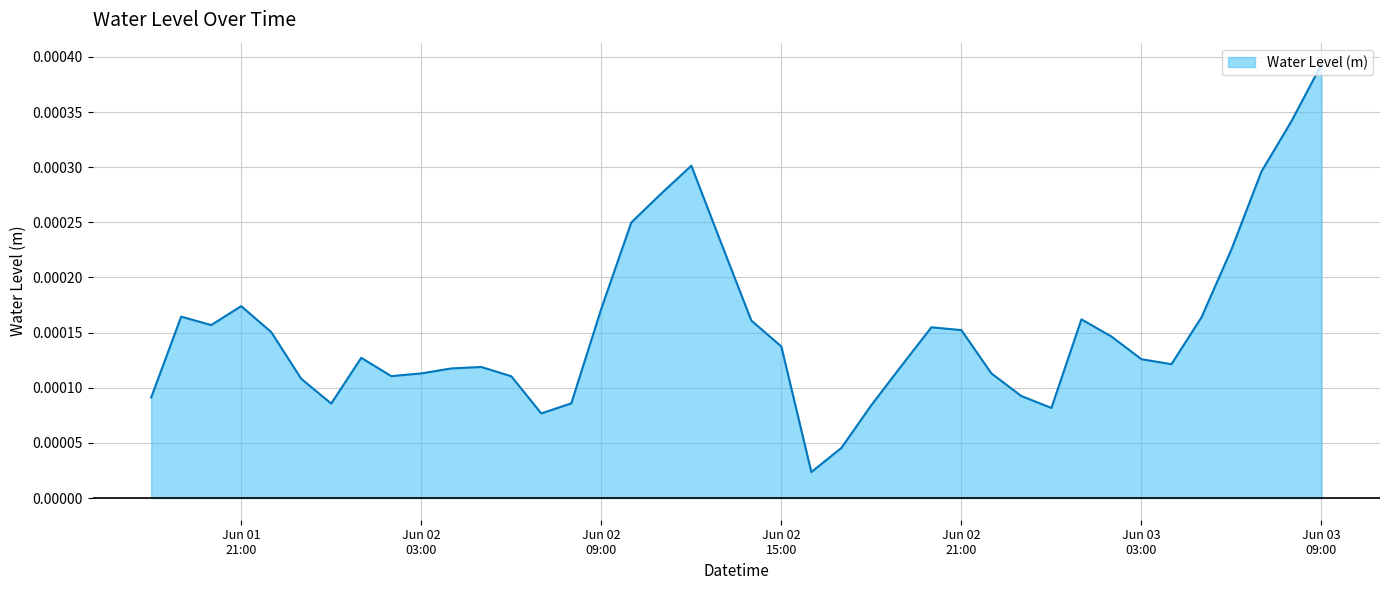

Rank the categories by value from highest to lowest.

2023-06-03 09:00:00, 2023-06-03 08:00:00, 2023-06-02 12:00:00, 2023-06-03 07:00:00, 2023-06-02 11:00:00, 2023-06-02 10:00:00, 2023-06-02 13:00:00, 2023-06-03 06:00:00, 2023-06-01 21:00:00, 2023-06-02 09:00:00, 2023-06-01 19:00:00, 2023-06-03 05:00:00, 2023-06-03 01:00:00, 2023-06-02 14:00:00, 2023-06-01 20:00:00, 2023-06-02 20:00:00, 2023-06-02 21:00:00, 2023-06-01 22:00:00, 2023-06-03 02:00:00, 2023-06-02 15:00:00, 2023-06-02 01:00:00, 2023-06-03 03:00:00, 2023-06-03 04:00:00, 2023-06-02 19:00:00, 2023-06-02 05:00:00, 2023-06-02 04:00:00, 2023-06-02 03:00:00, 2023-06-02 22:00:00, 2023-06-02 02:00:00, 2023-06-02 06:00:00, 2023-06-01 23:00:00, 2023-06-02 23:00:00, 2023-06-01 18:00:00, 2023-06-02 08:00:00, 2023-06-02 00:00:00, 2023-06-02 18:00:00, 2023-06-03 00:00:00, 2023-06-02 07:00:00, 2023-06-02 17:00:00, 2023-06-02 16:00:00